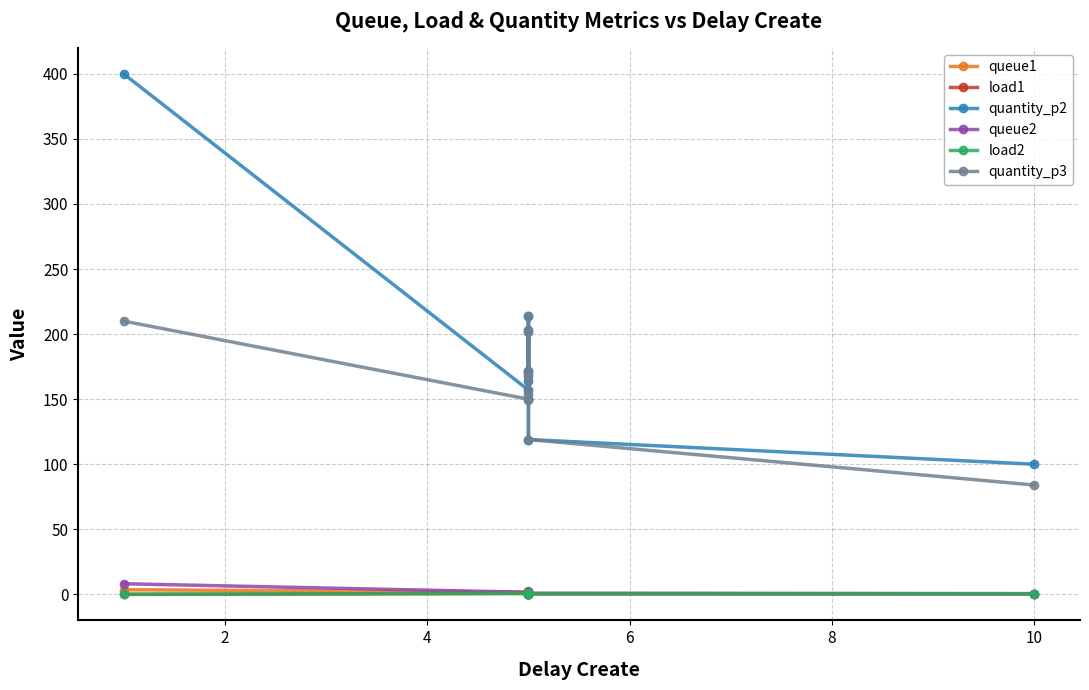

True or false: load1 has more than 0 interior local peaks.

True